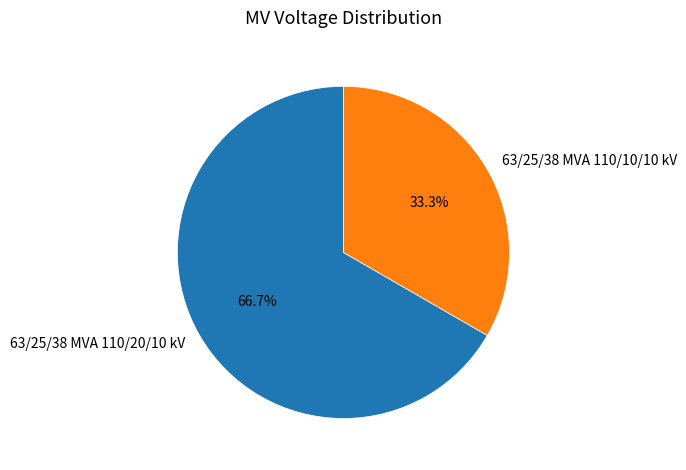

Between 63/25/38 MVA 110/20/10 kV and 63/25/38 MVA 110/10/10 kV, which is larger?

63/25/38 MVA 110/20/10 kV